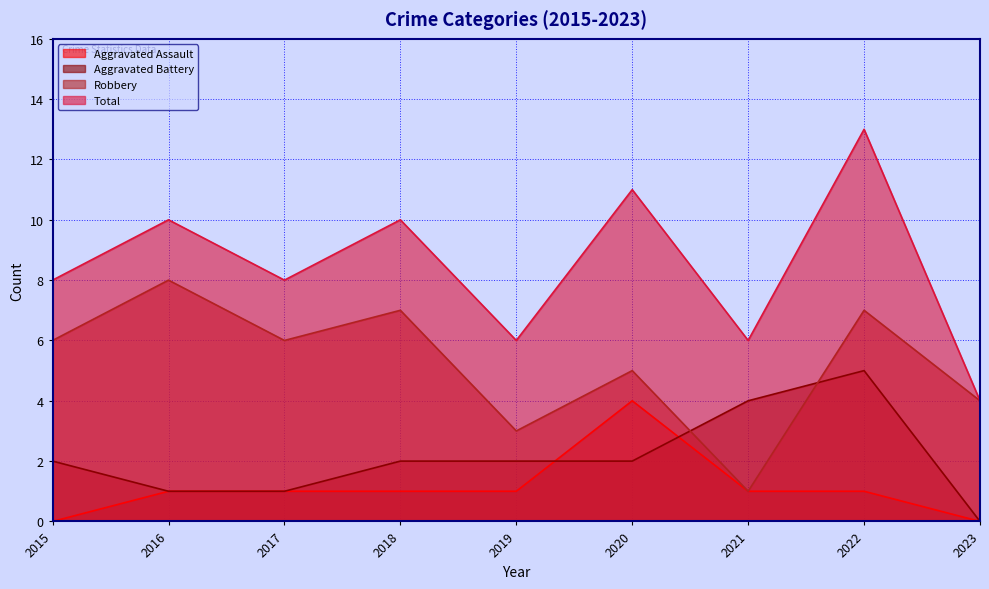

Is the value of Aggravated Battery at 2017 greater than the value of Aggravated Assault at 2015?

Yes